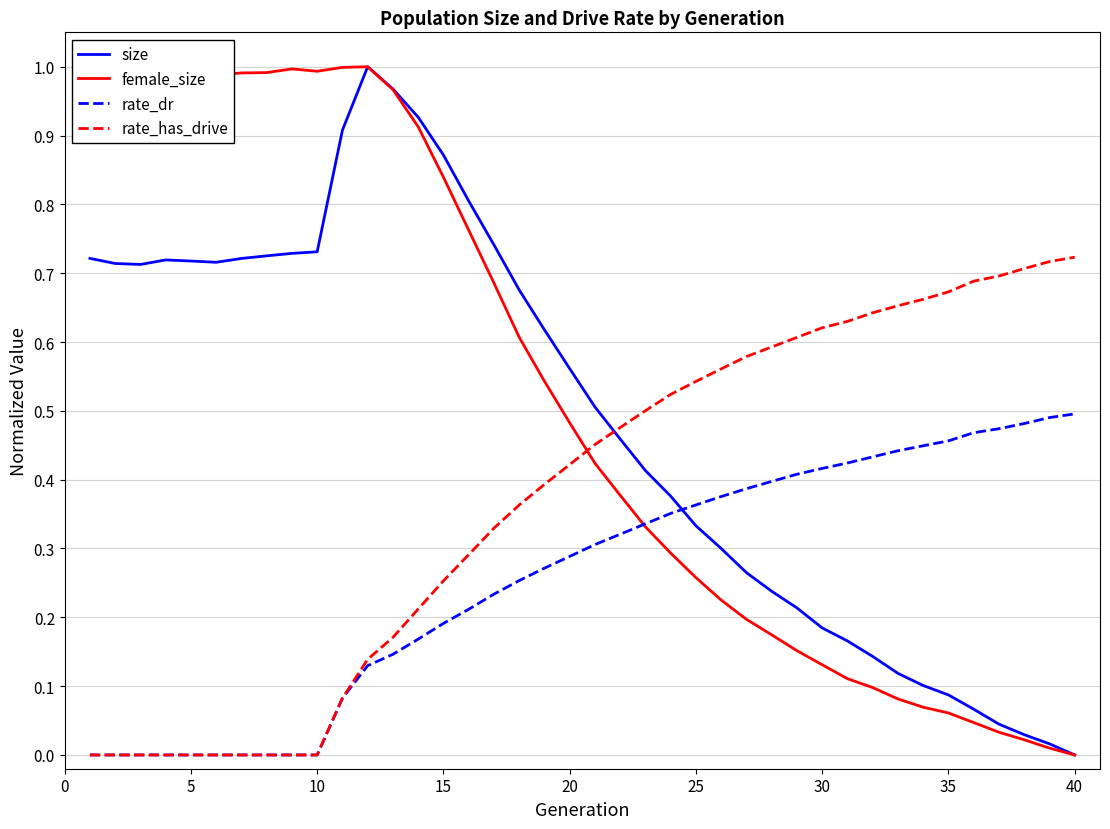

How many lines are shown in the chart?

4